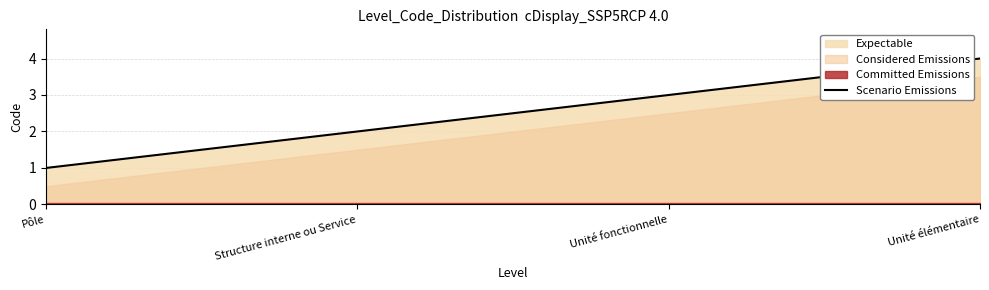

Reading left to right, list all the values displayed in this chart.

1	2	3	4